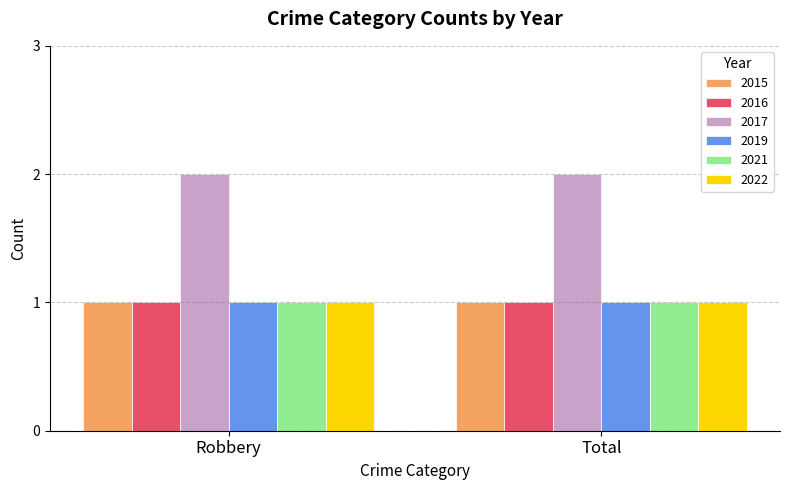

What is the label of the 1st bar from the right?

Total